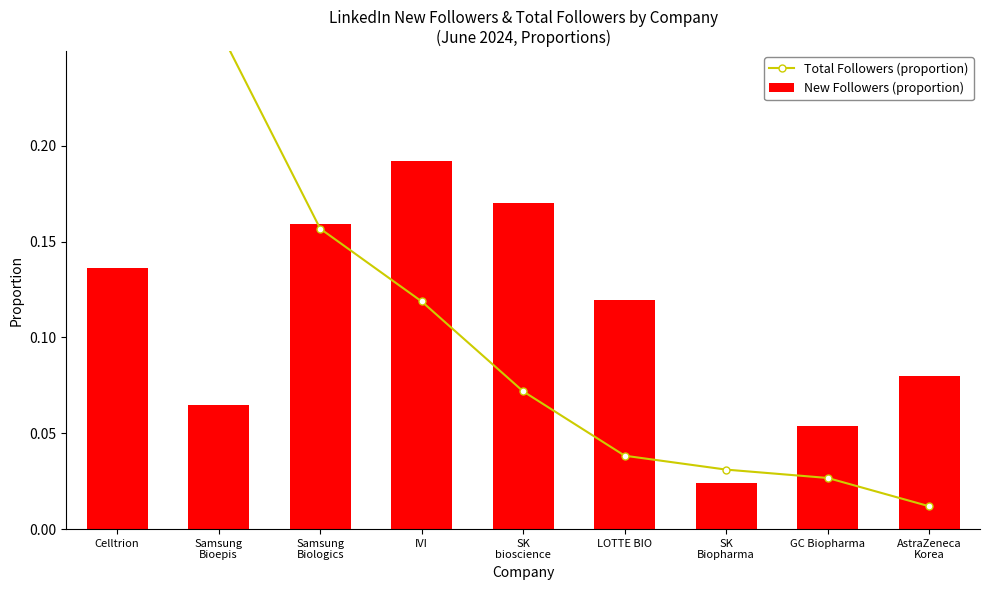

Reading left to right, extract all data points from this chart.

Total Followers (proportion): 0.3	0.3	0.2	0.1	0.1	0.0	0.0	0.0	0.0
New Followers (proportion): 0.1	0.1	0.2	0.2	0.2	0.1	0.0	0.1	0.1